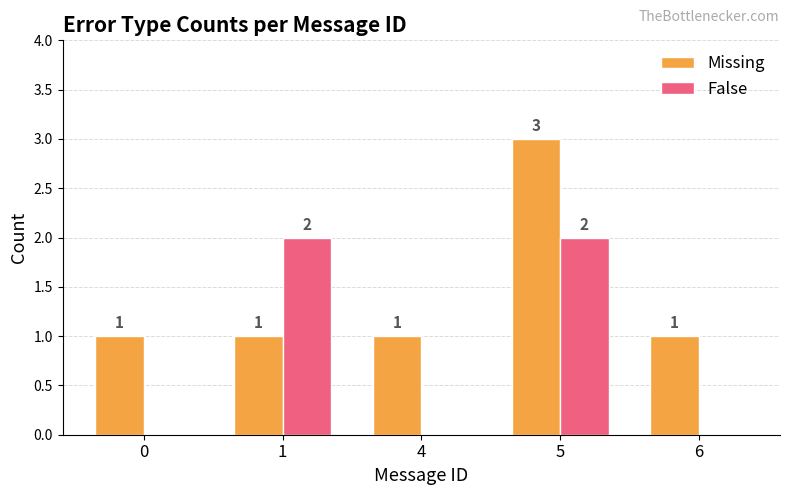

What is the sum of the Missing values at 5 and 4?

4